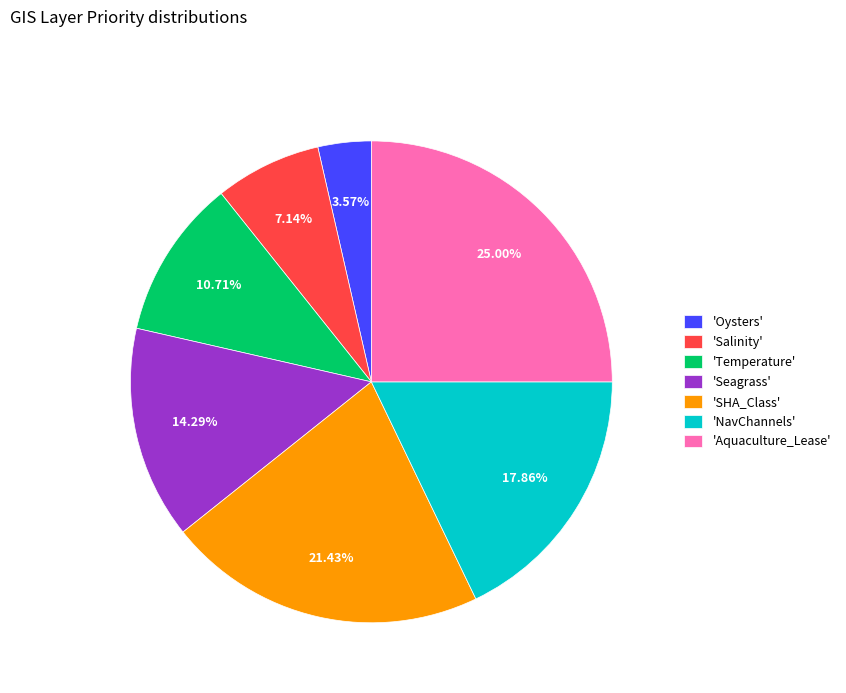

Count the number of slices in the pie.

7